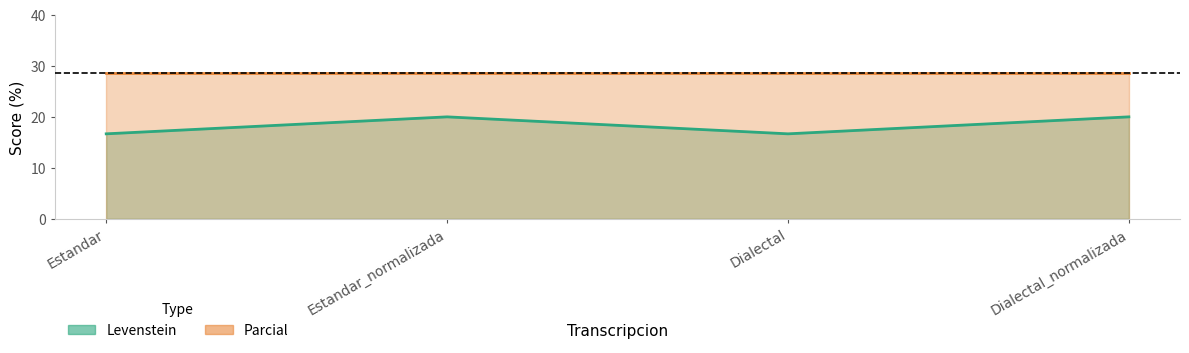

Which category has the highest value across all series?

Estandar_normalizada